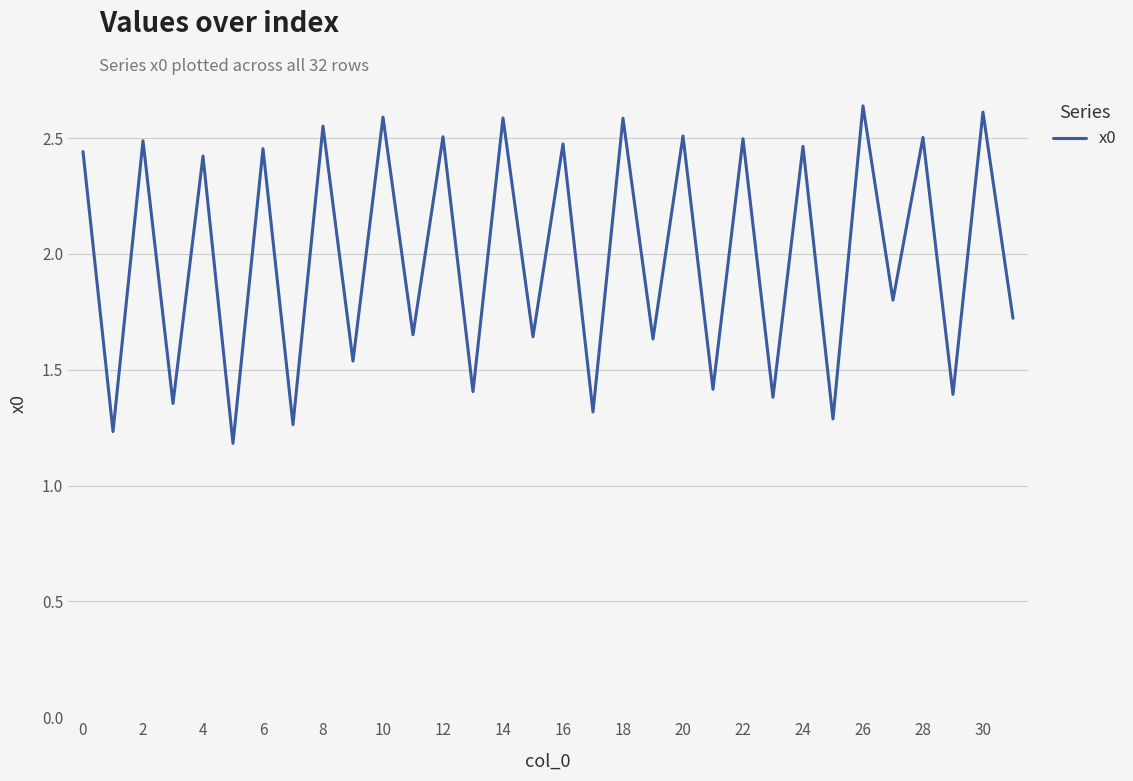

Is it true that the value at 22 is 1.5?

False